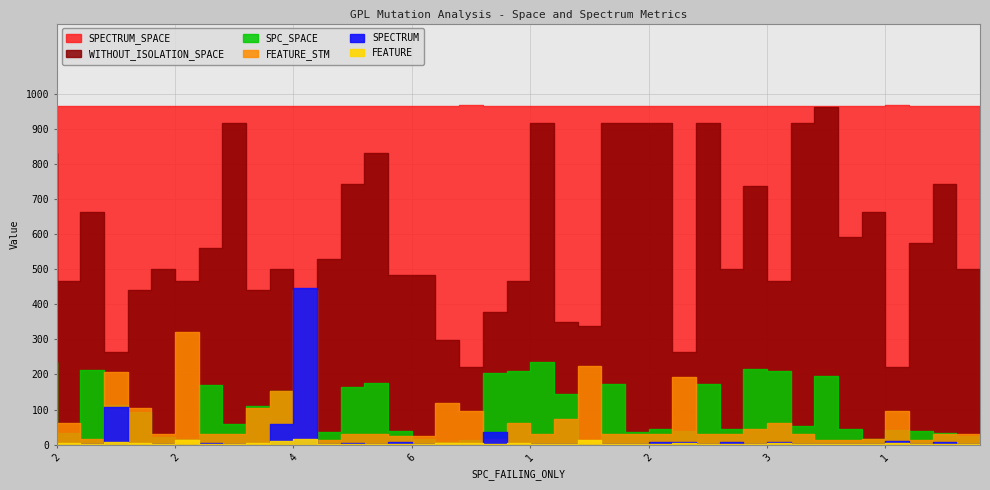

Count the SPECTRUM_SPACE values in the range 966 to 967.

40